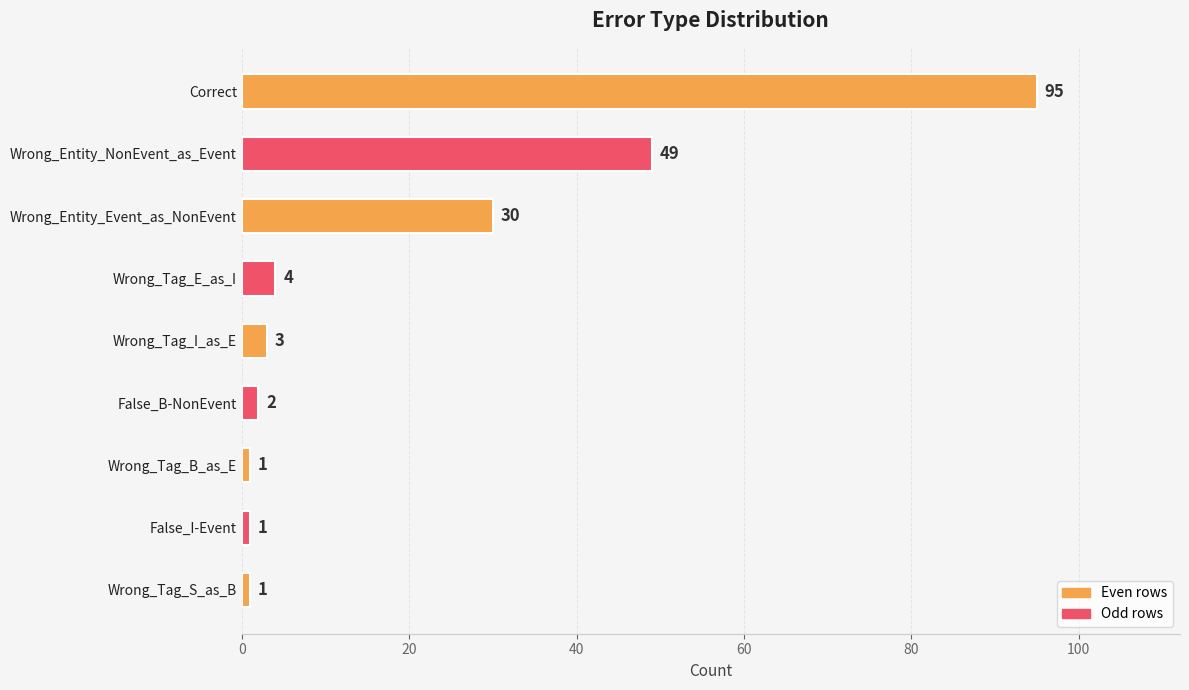

Does the chart contain any negative values?

No